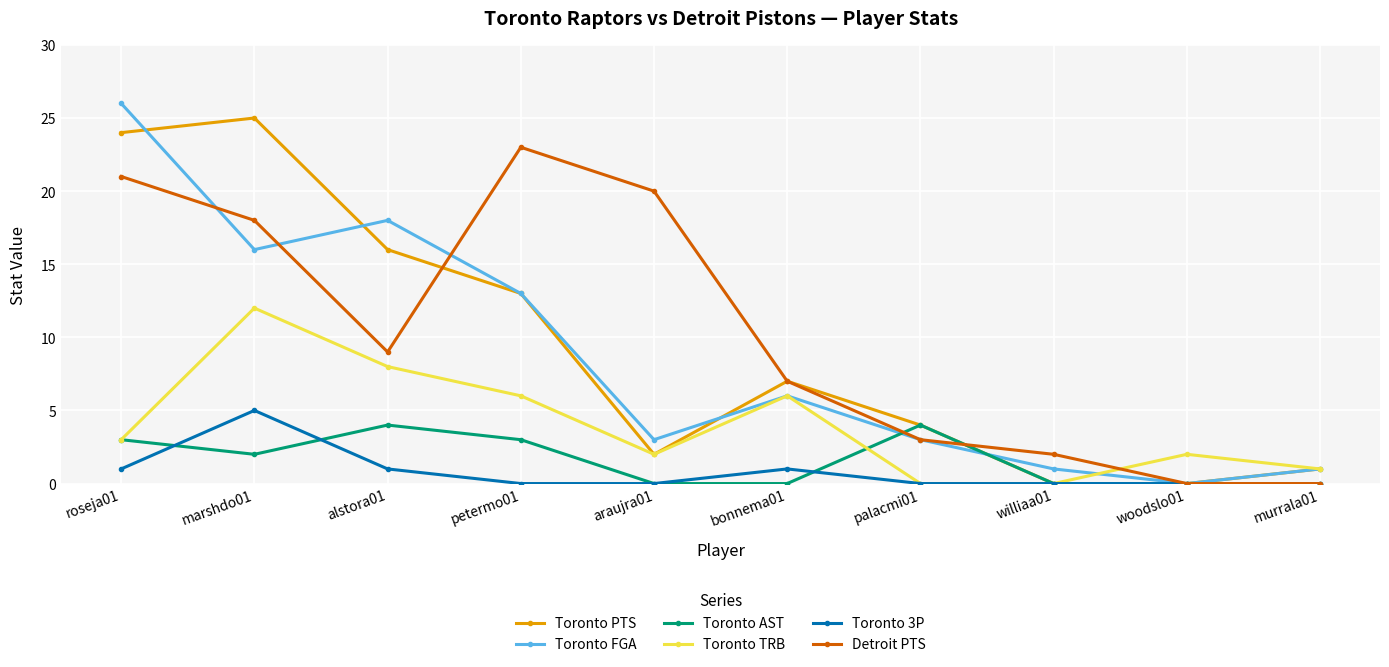

List the series in order of their peak value, lowest first.

Toronto AST, Toronto 3P, Toronto TRB, Detroit PTS, Toronto PTS, Toronto FGA